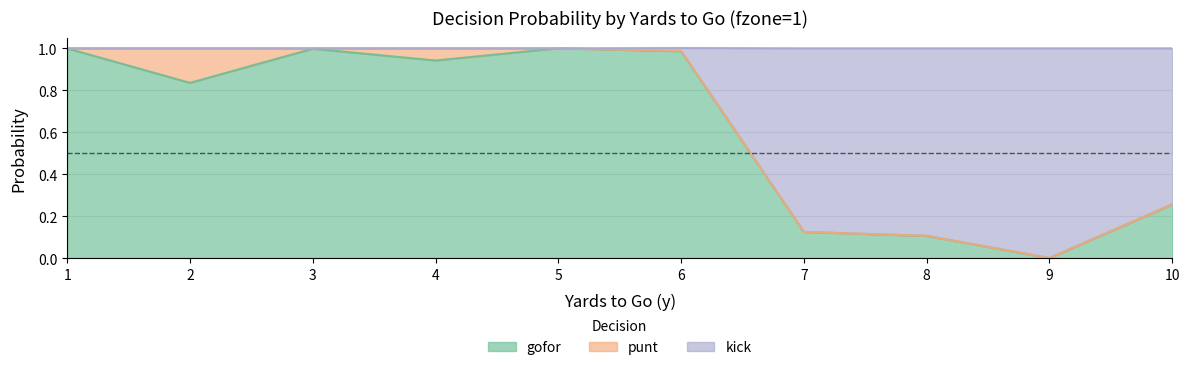

At which label does gofor reach its minimum?

9